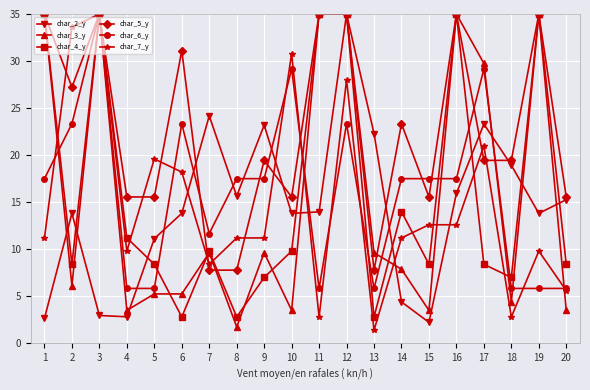

At which label does char_7_y reach its minimum?

13